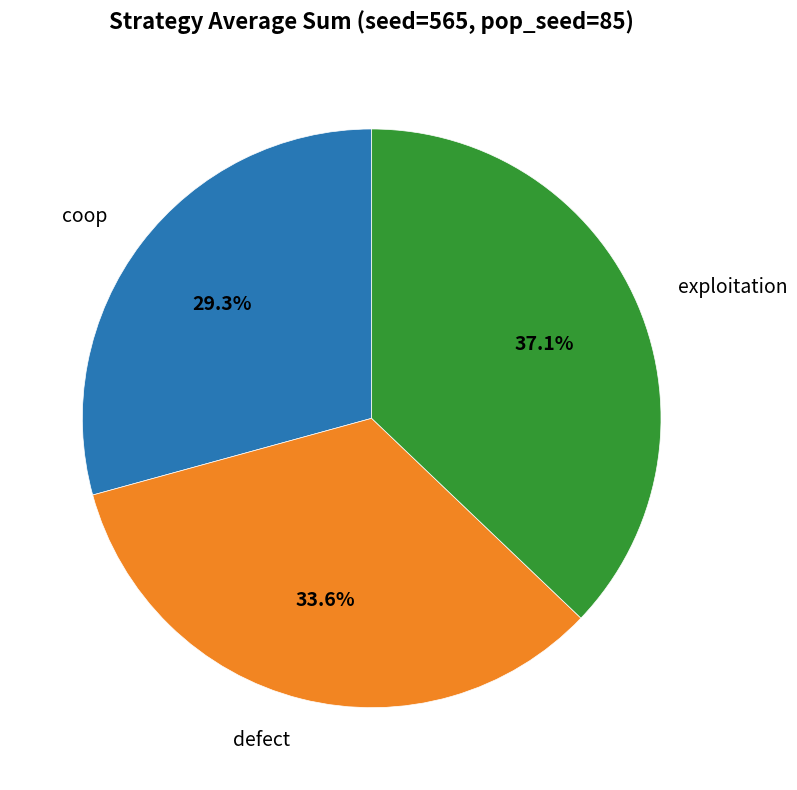

To the nearest percent, what portion does exploitation represent?

37%